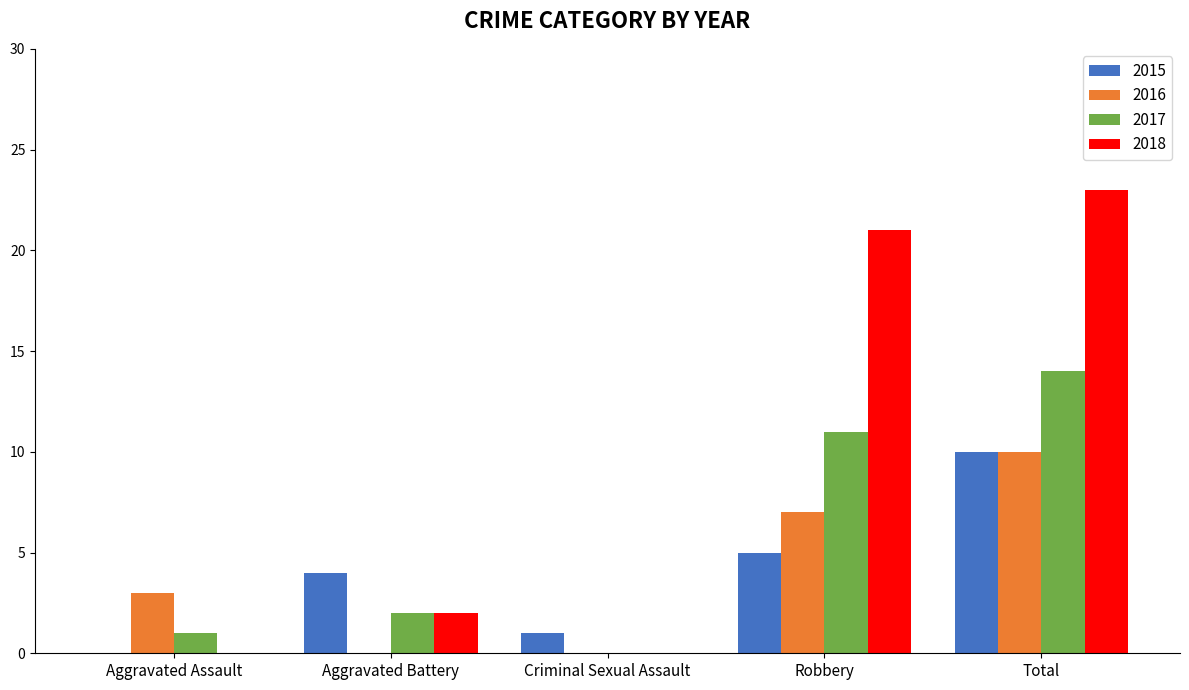

Is the value of 2018 at Total greater than the value of 2017 at Aggravated Battery?

Yes